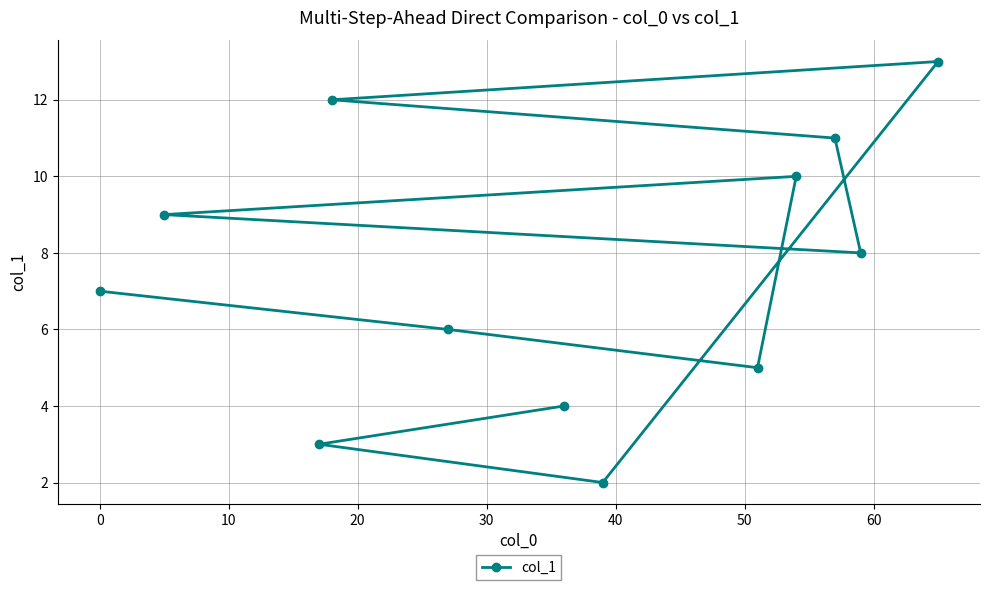

What is the greatest value displayed?

13